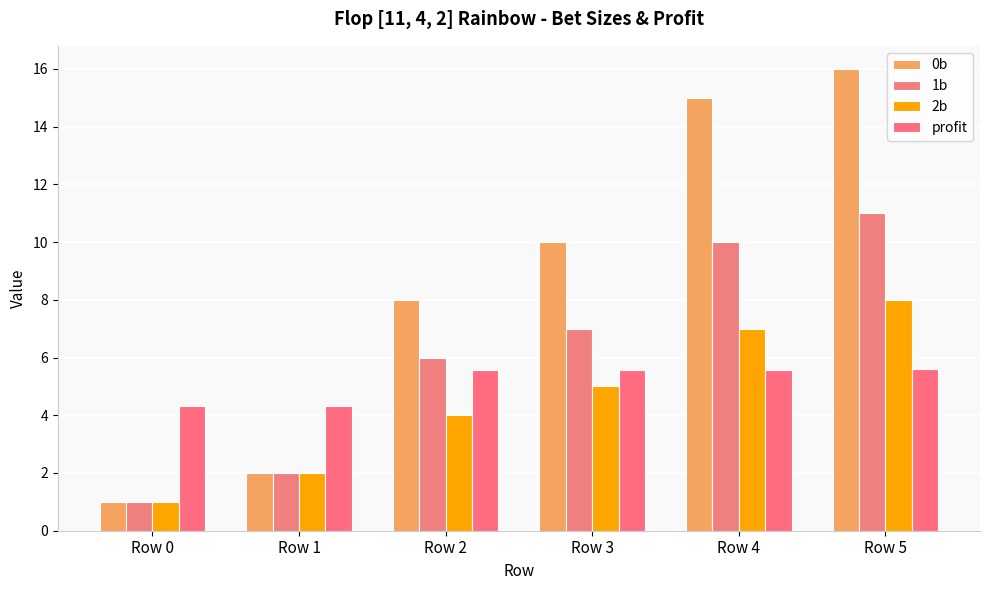

Rank the categories by 0b value from lowest to highest.

Row 0, Row 1, Row 2, Row 3, Row 4, Row 5